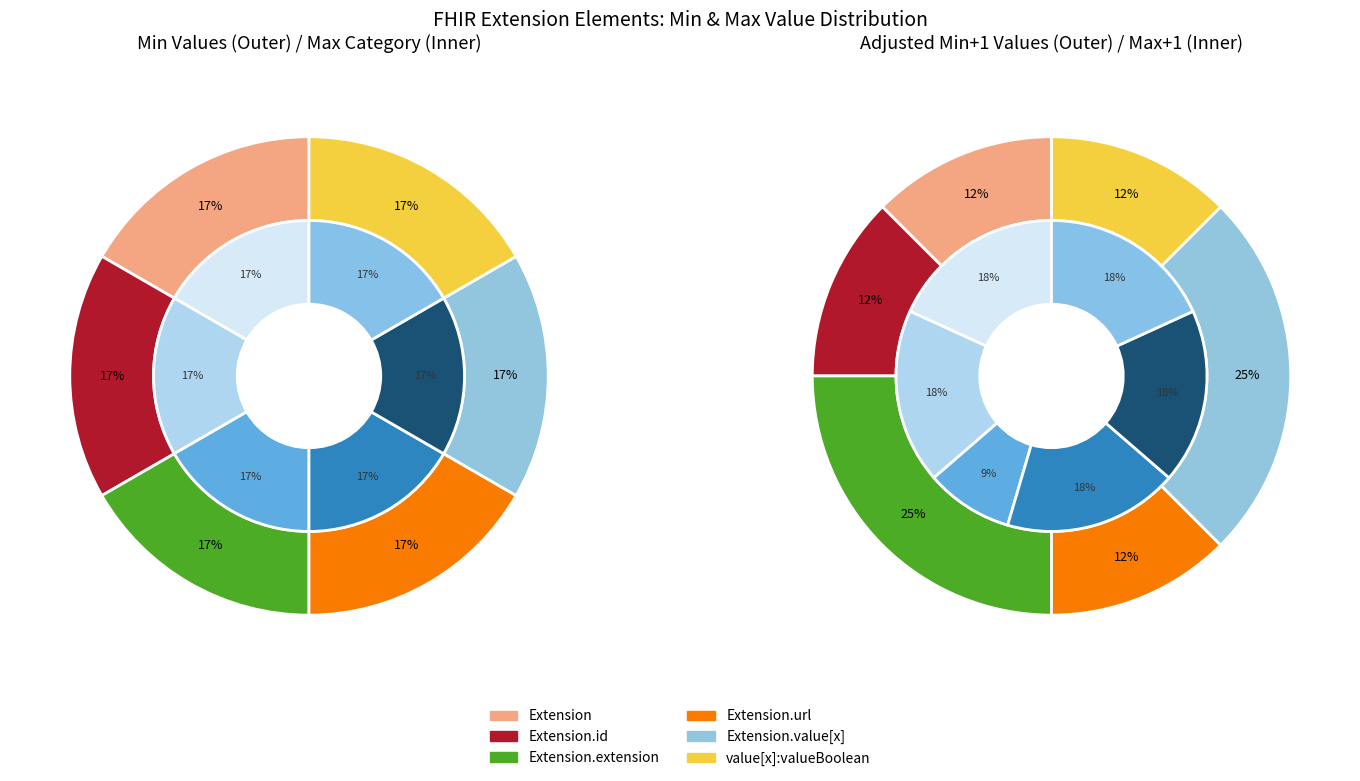

Does Extension.value[x]:valueBoolean represent more than half of the total?

No